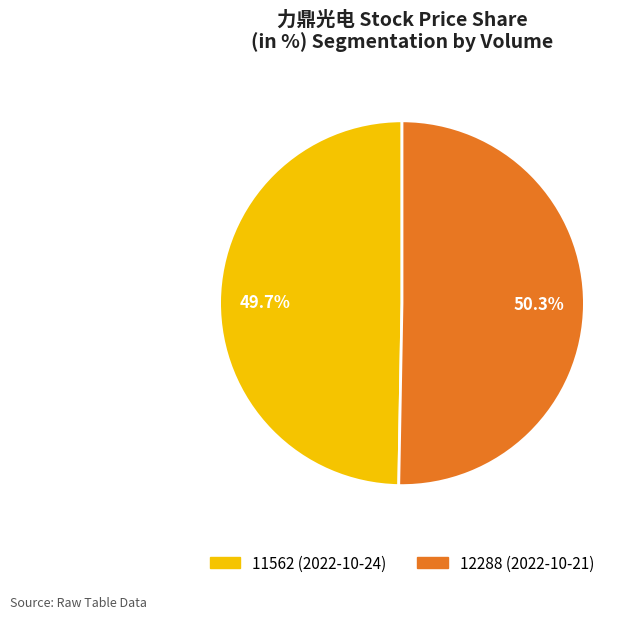

The 11562 slice represents 59% of the pie. True or false?

False